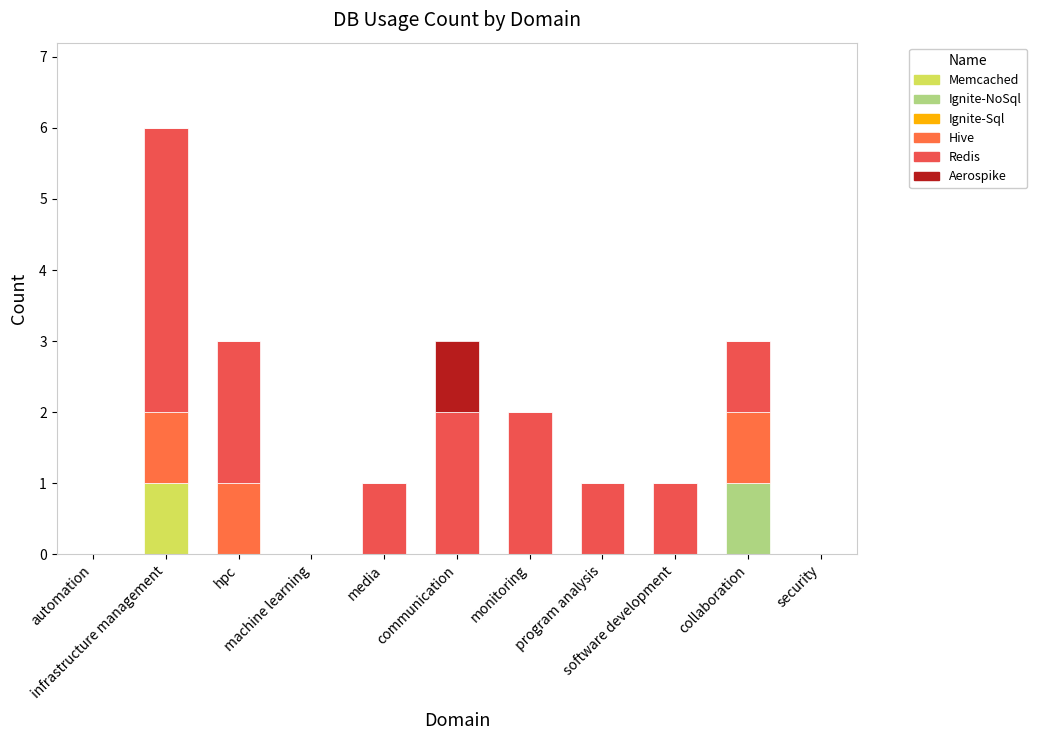

Which series has the largest total across all categories?

Redis